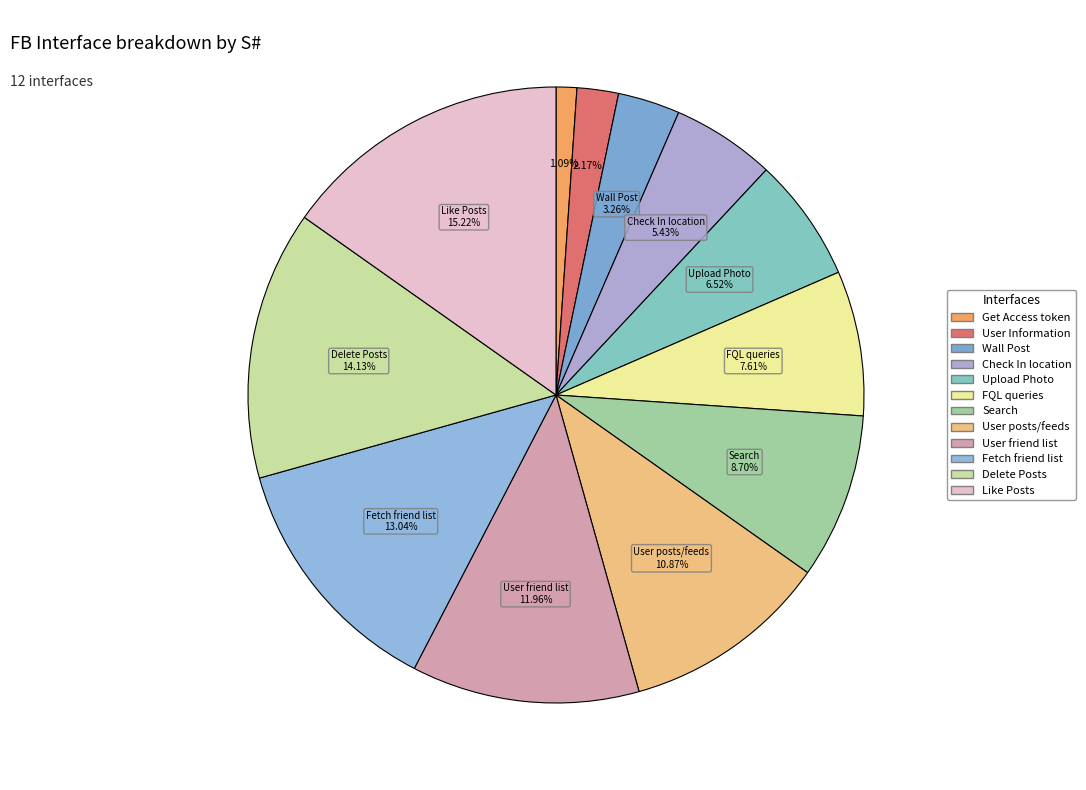

What is the largest slice in the pie chart?

Like Posts